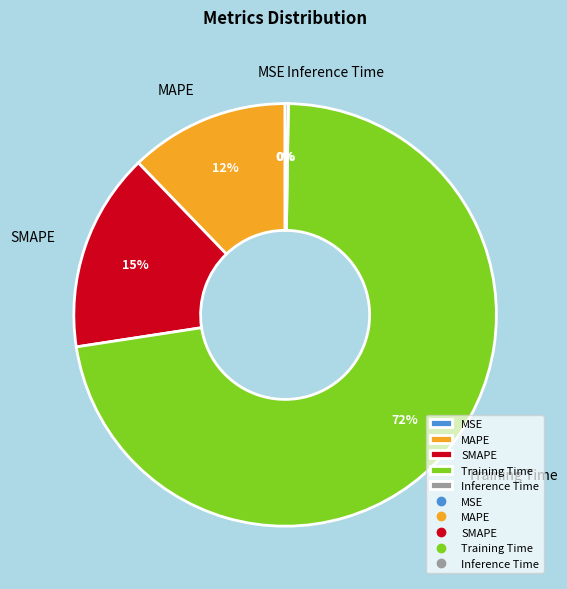

True or false: SMAPE accounts for 15% of the total.

True